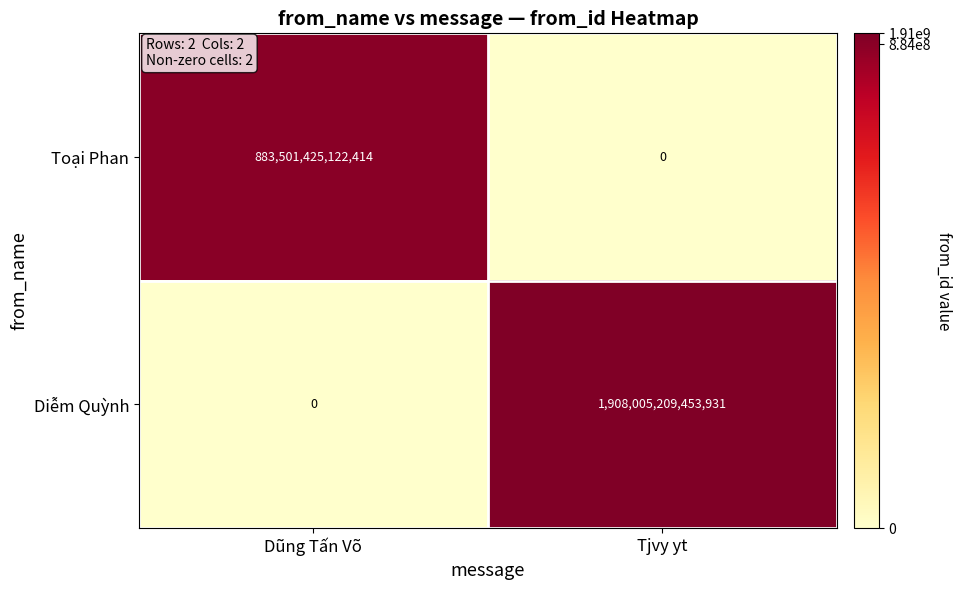

Which series changed the most between Dũng Tấn Võ and Tjvy yt?

Diễm Quỳnh